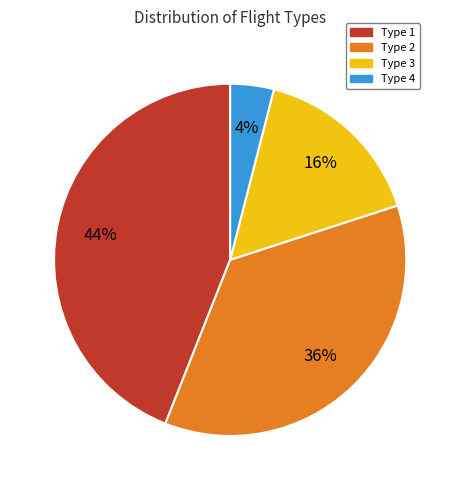

What is the smallest slice in the pie chart?

Type 4